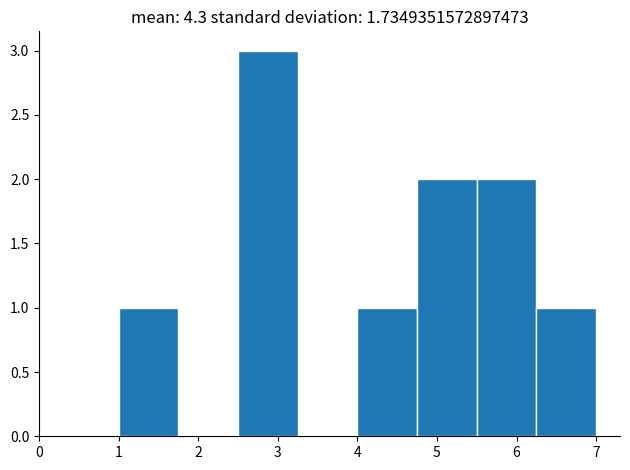

How tall is the bar that spans 5.50 to 6.25 on the x-axis? Neither the bar edges nor the heights are printed on the chart, so give them approximately, as read against the axes.

2